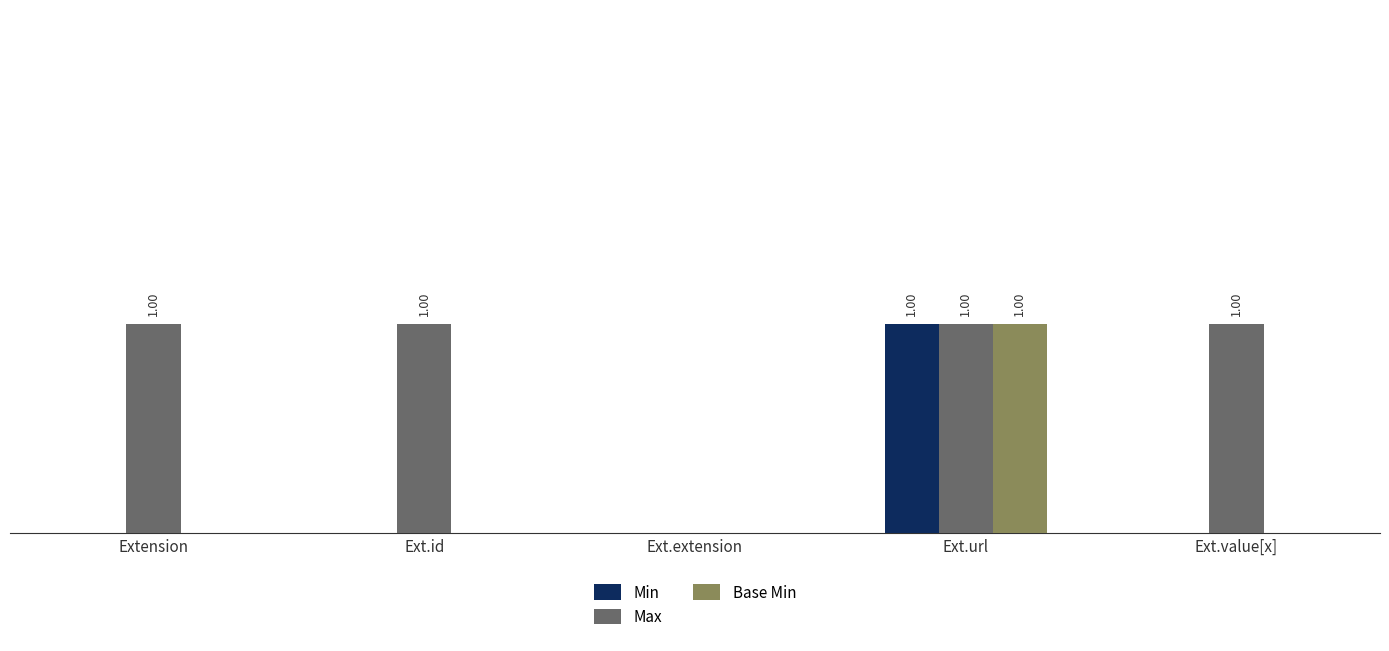

At how many categories does at least one series exceed 0?

4